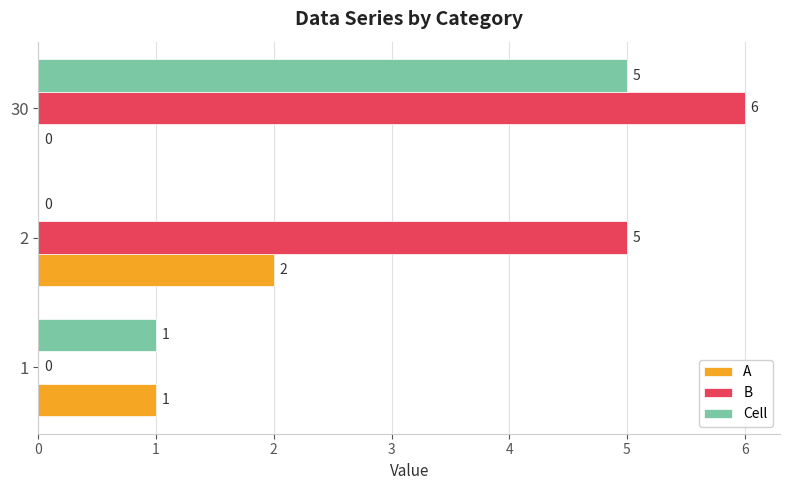

True or false: Cell has a value of 5 at 30.

True